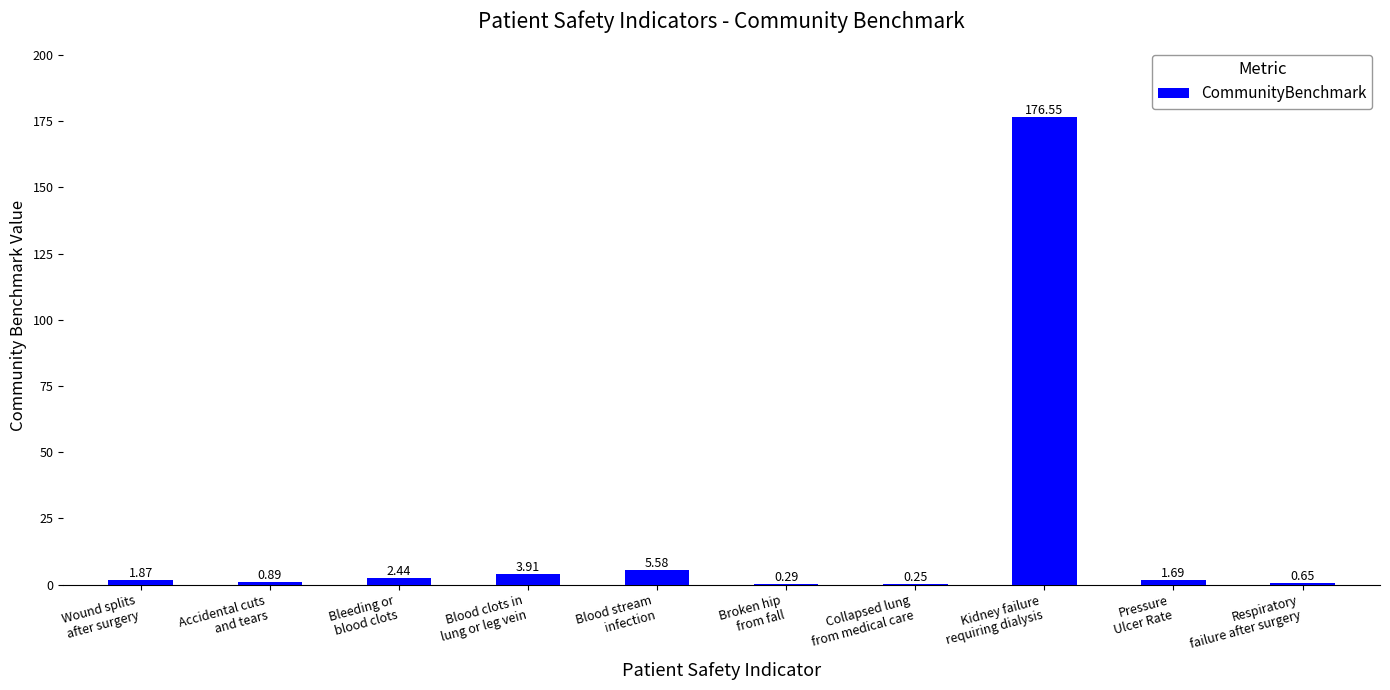

Count the number of categories in the chart.

10